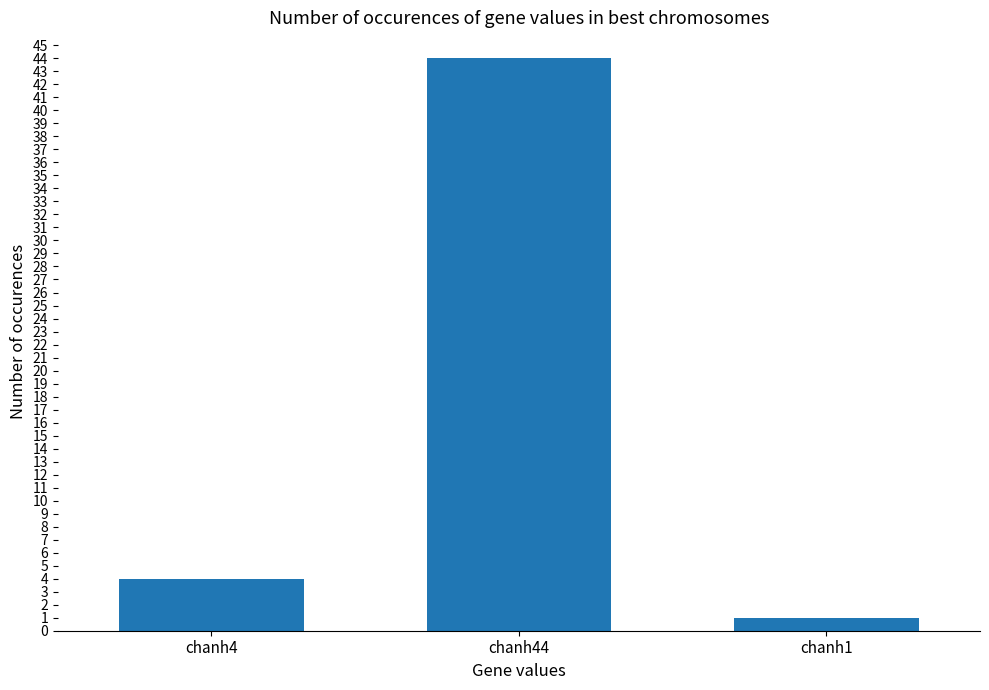

What is the value of the 2nd bar from the left?

44